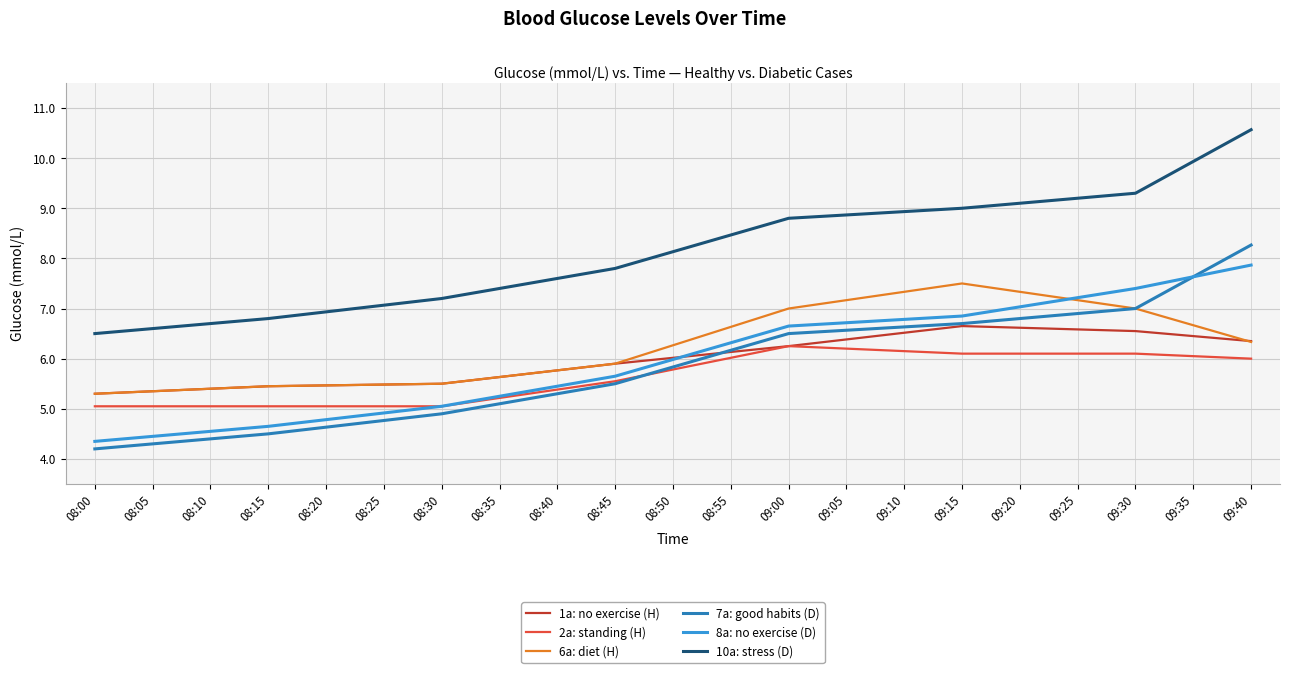

Which series has the largest range (max minus min)?

10a: stress (D)